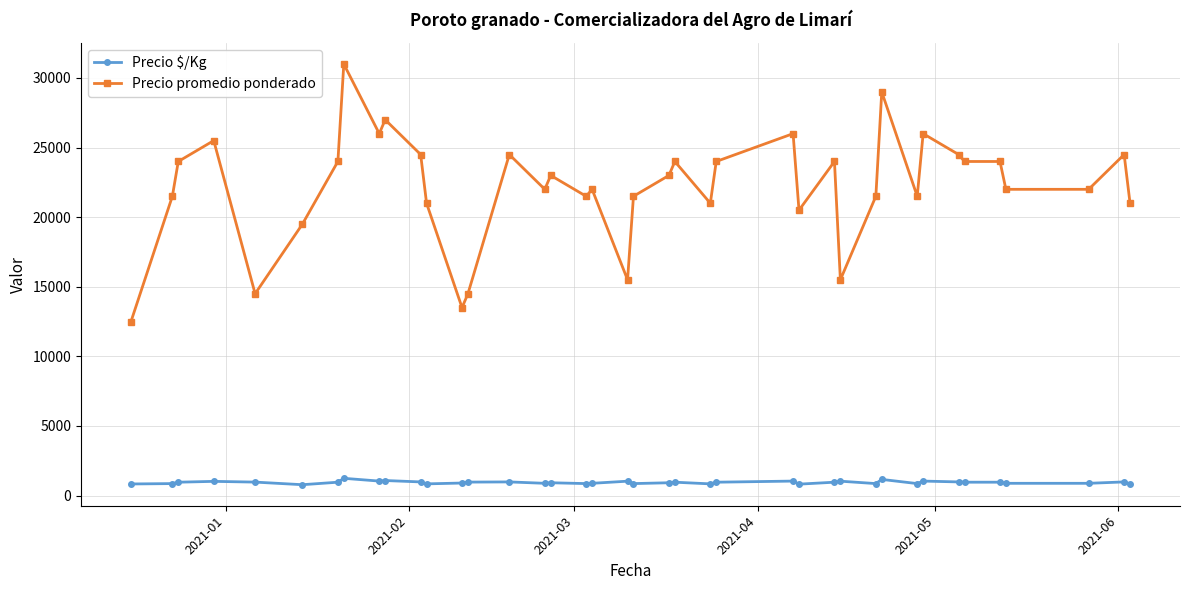

List the series in order of their peak value, lowest first.

Precio $/Kg, Precio promedio ponderado